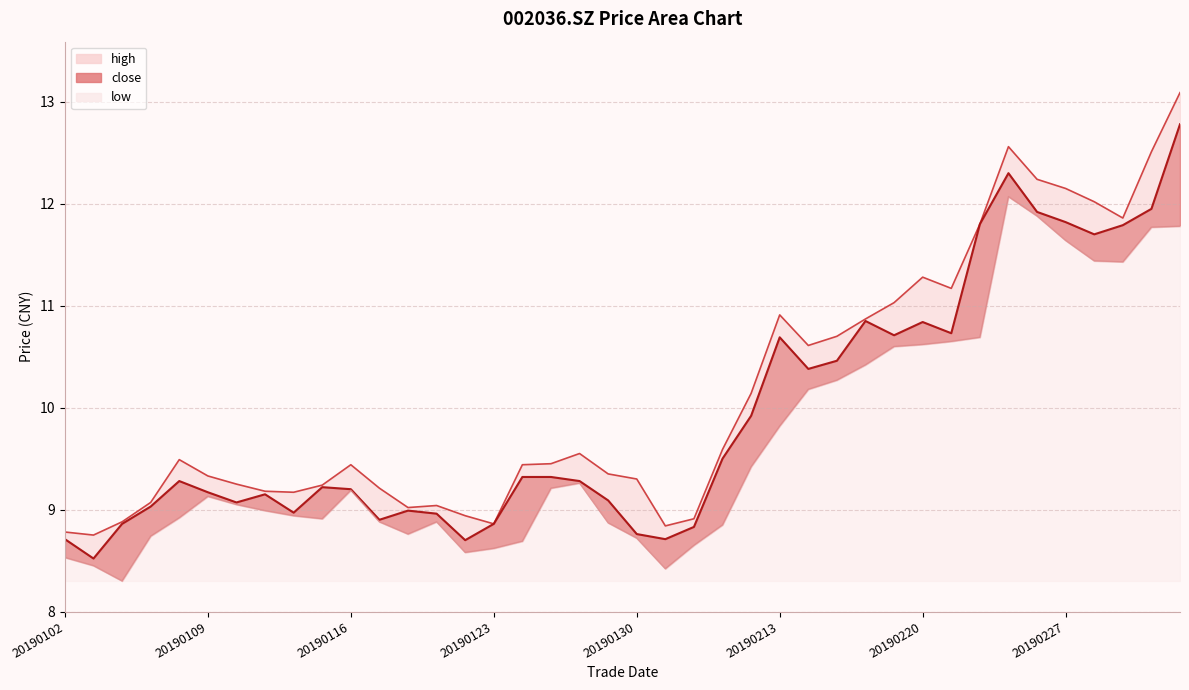

At which category does low reach its first local valley?

20190104